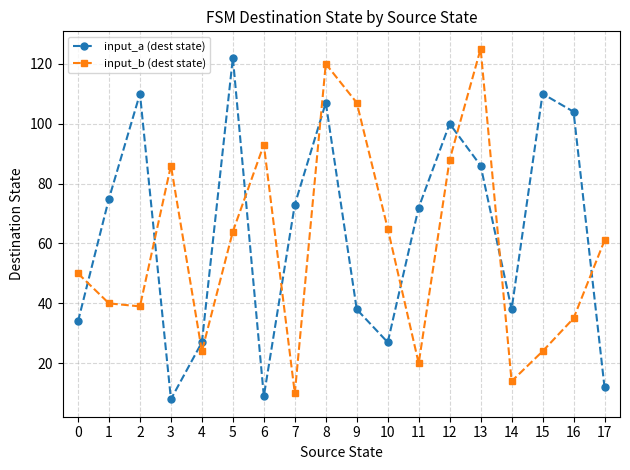

Is the value of input_a (dest state) at 16 greater than the value of input_b (dest state) at 15?

Yes